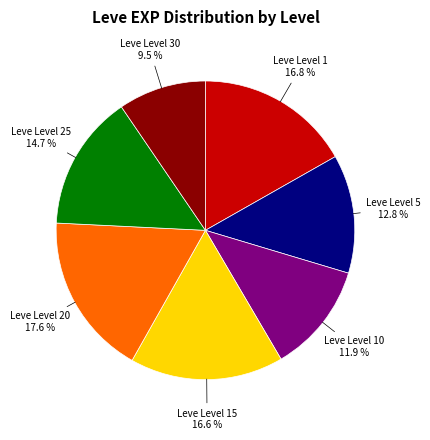

Do Leve Level 15 and Leve Level 1 together represent more than half of the pie?

No